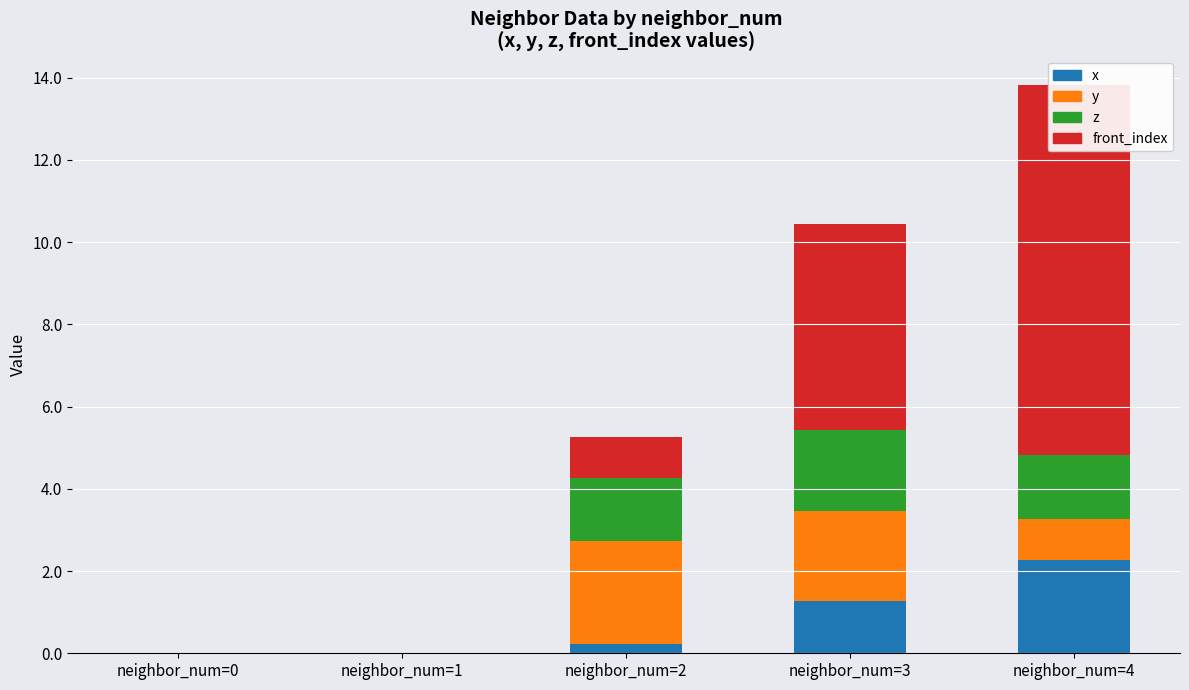

How many positive values does the x series have?

3